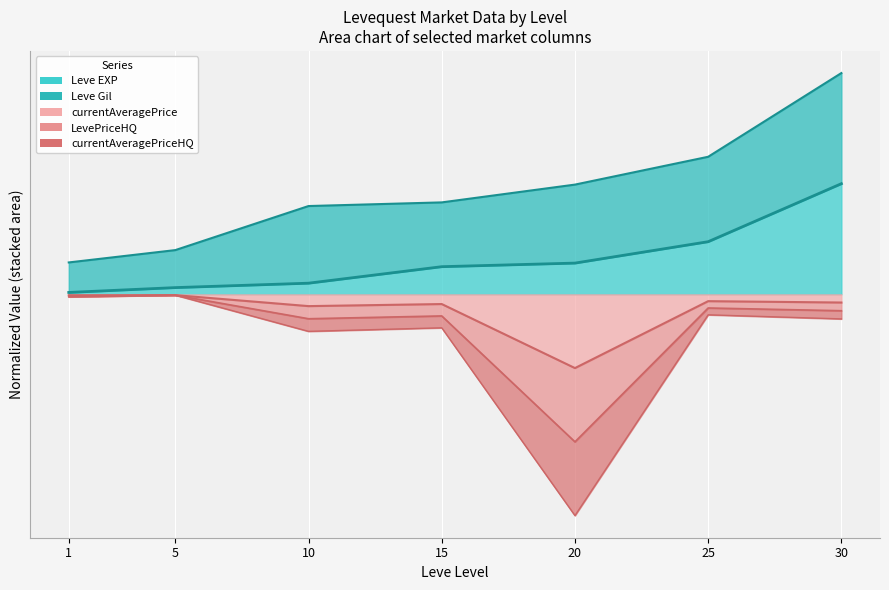

What is the sum of all Leve EXP values?

1.3